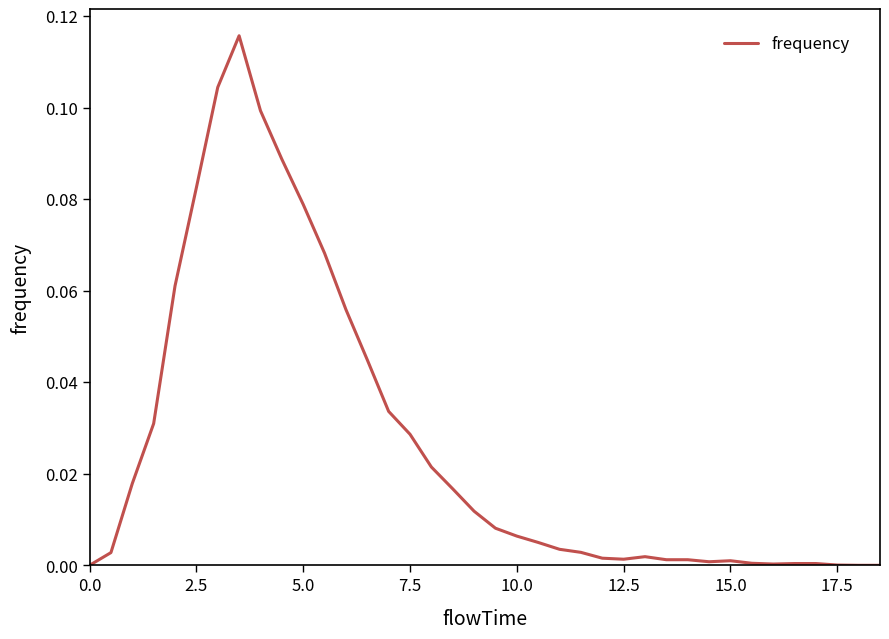

How many lines are shown in the chart?

1